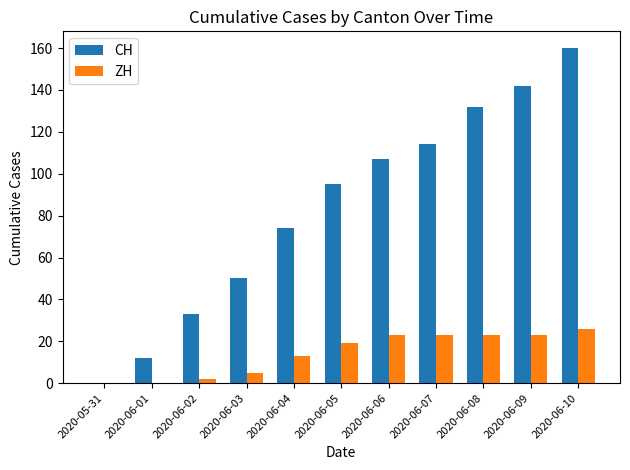

What is the sum of all CH values?

919